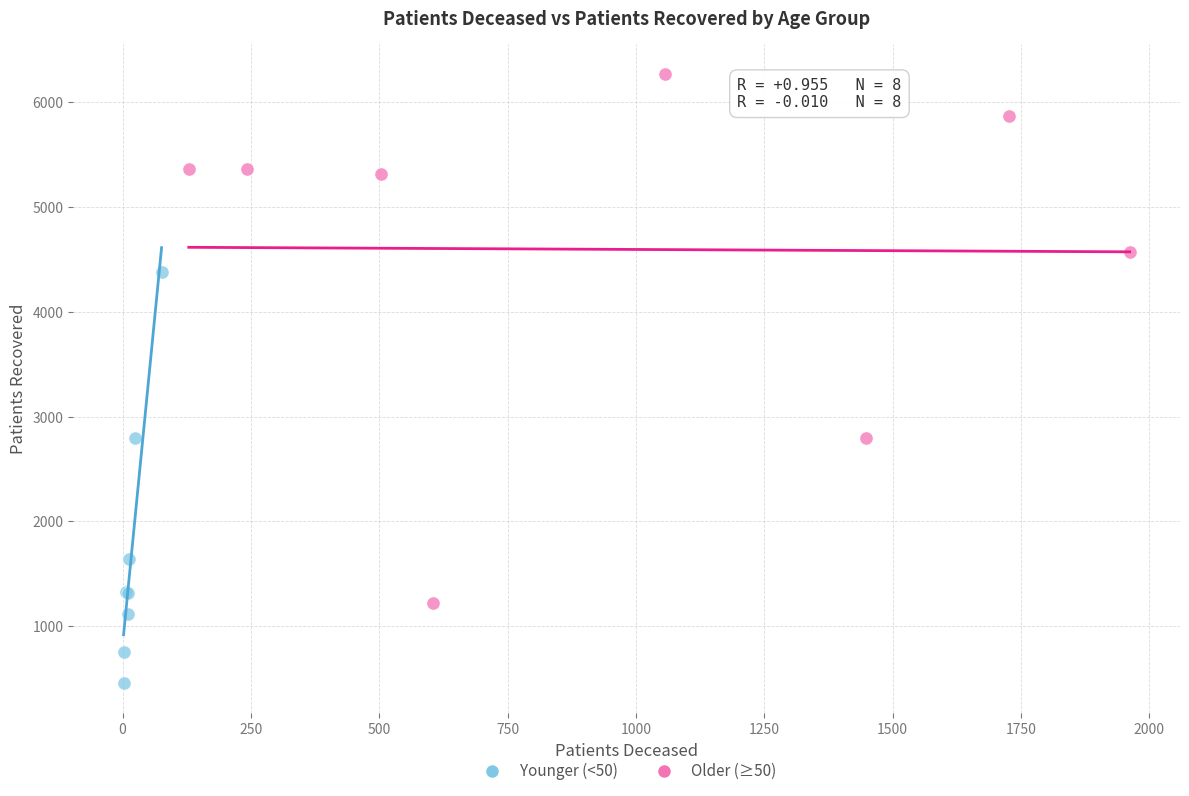

Which series reaches the maximum Y coordinate?

Older (≥50)